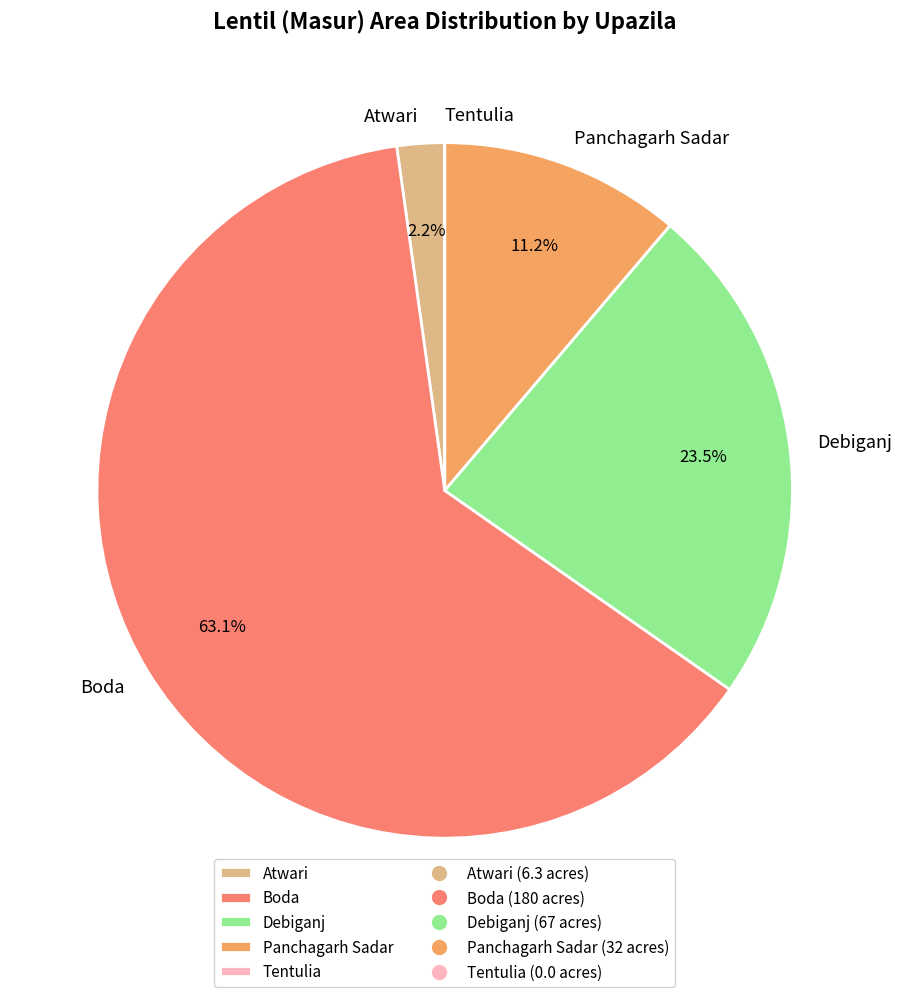

Between Debiganj and Panchagarh Sadar, which is larger?

Debiganj